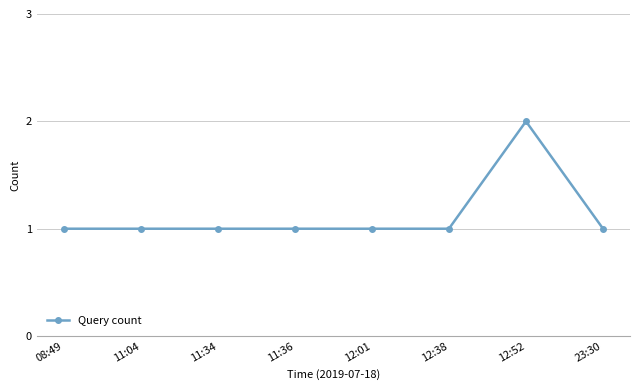

At which category does the chart reach its peak across all series?

12:52